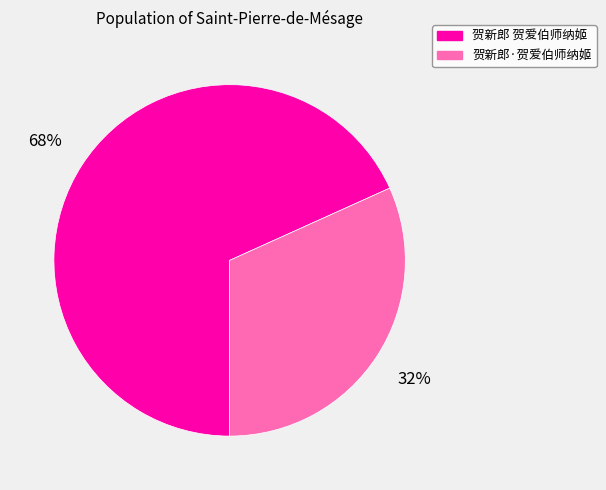

What is the largest slice in the pie chart?

贺新郎 贺爱伯师纳姬